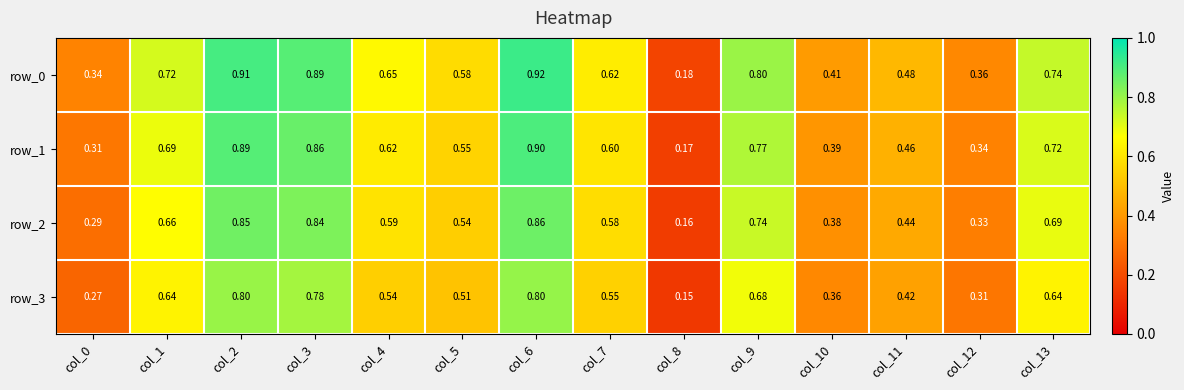

What is the approximate value of row_0 at col_7?

0.6